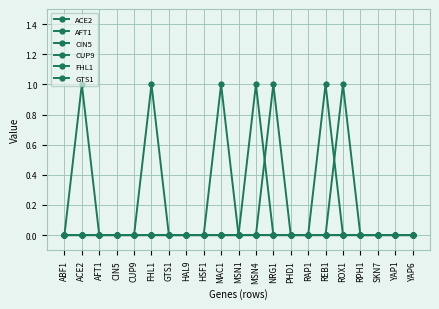

Count the number of data series in this chart.

6